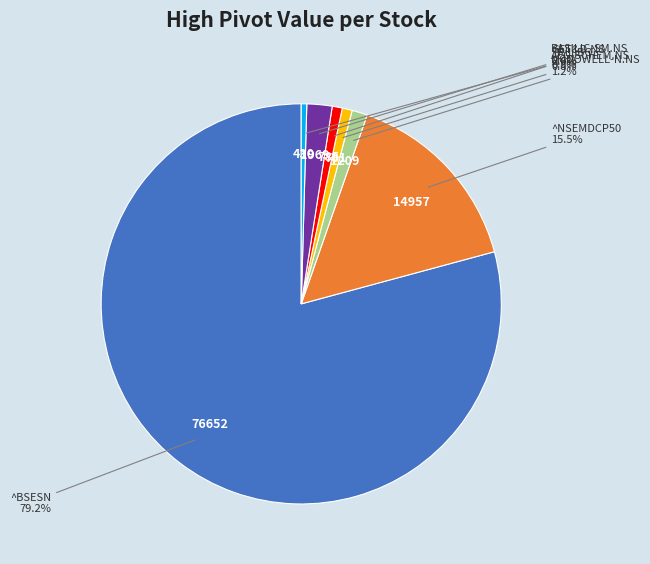

Does any single category account for the majority?

Yes